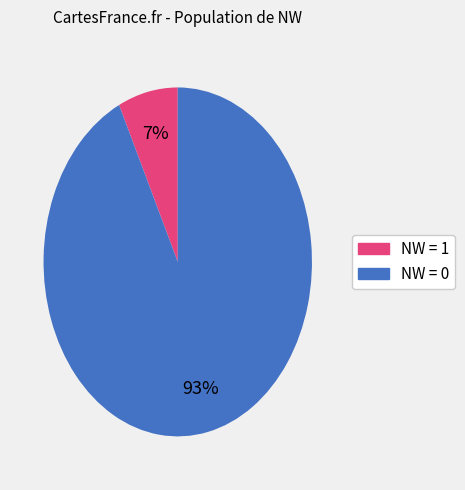

How many segments does this pie chart have?

2